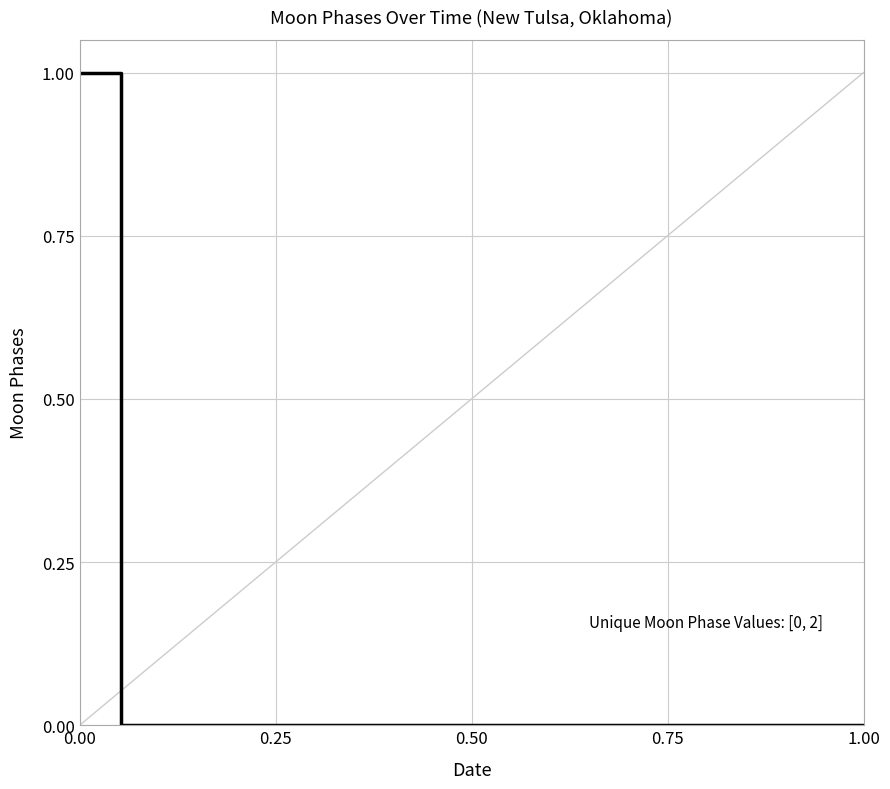

How many lines are shown in the chart?

1